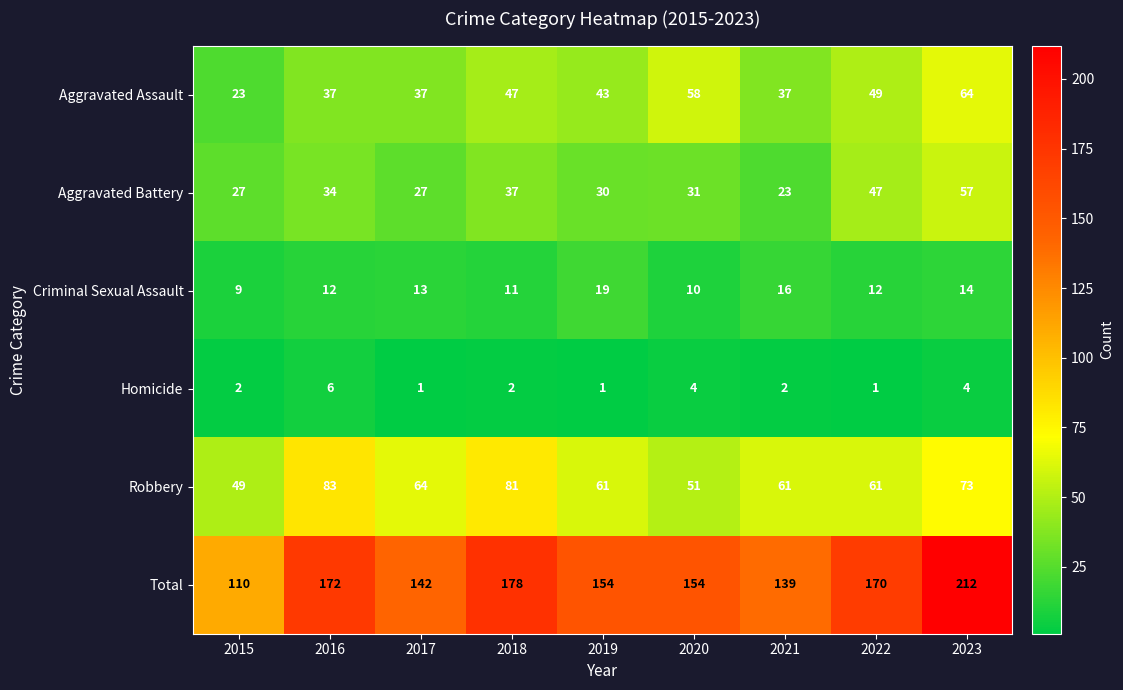

How many data points in Robbery are less than 61?

2